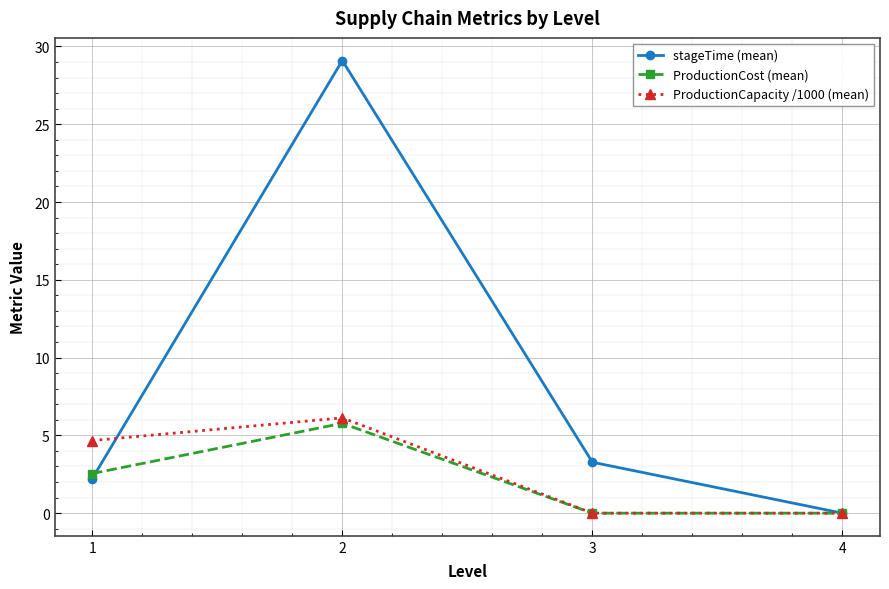

What is the maximum value for stageTime (mean)?

29.1